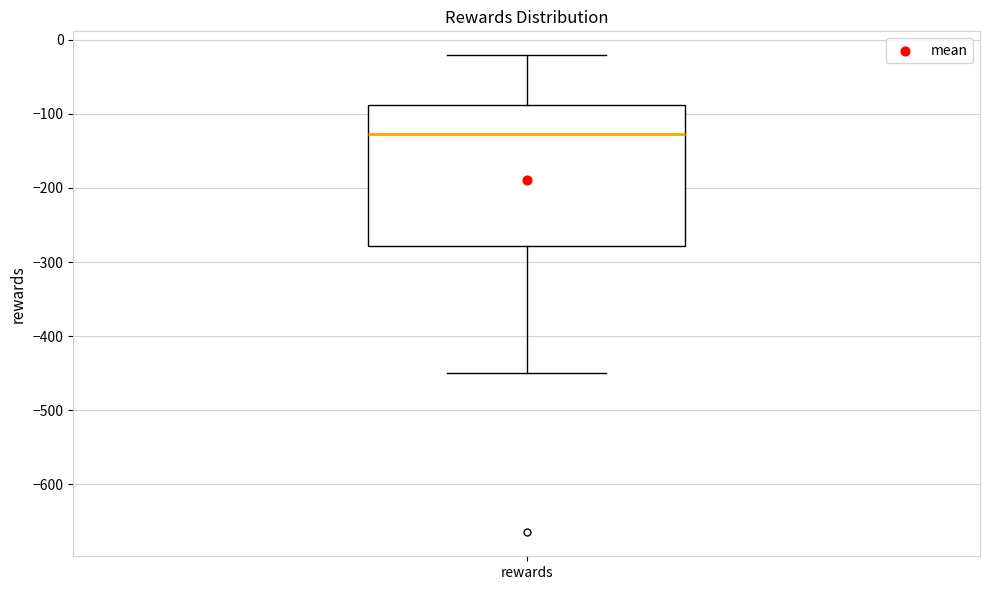

Where does the median line of the box for rewards sit on the y-axis? The values are not printed on the chart, so give them approximately, as read against the axis.

-130